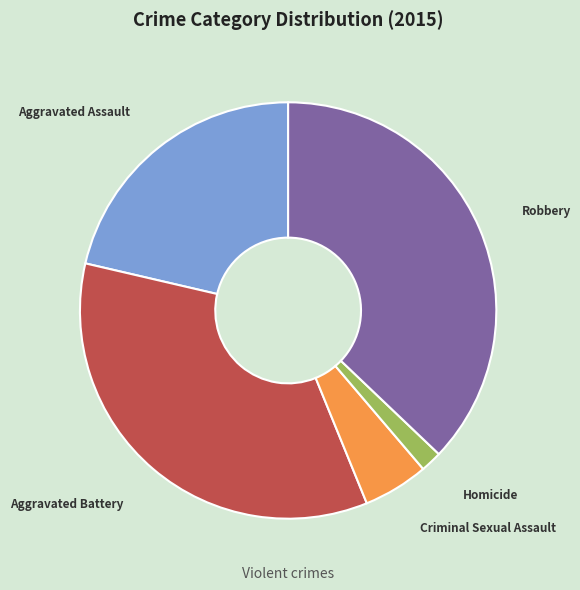

Does Aggravated Battery account for over 50% of the chart?

No